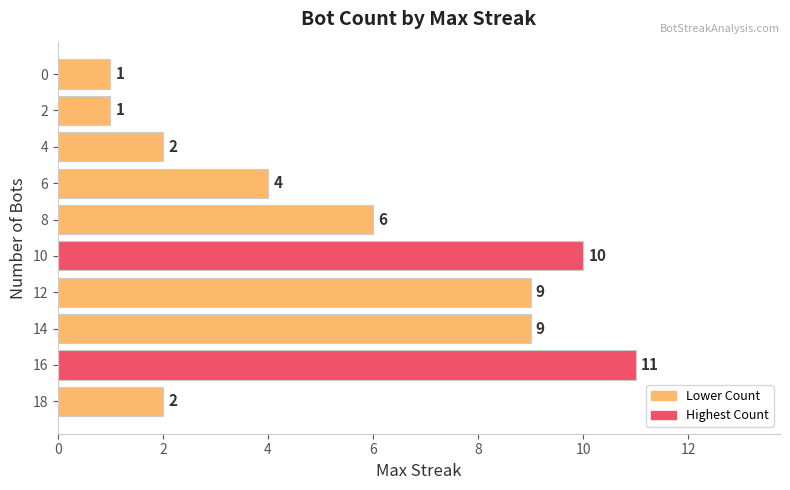

What is the sum of all values?

55